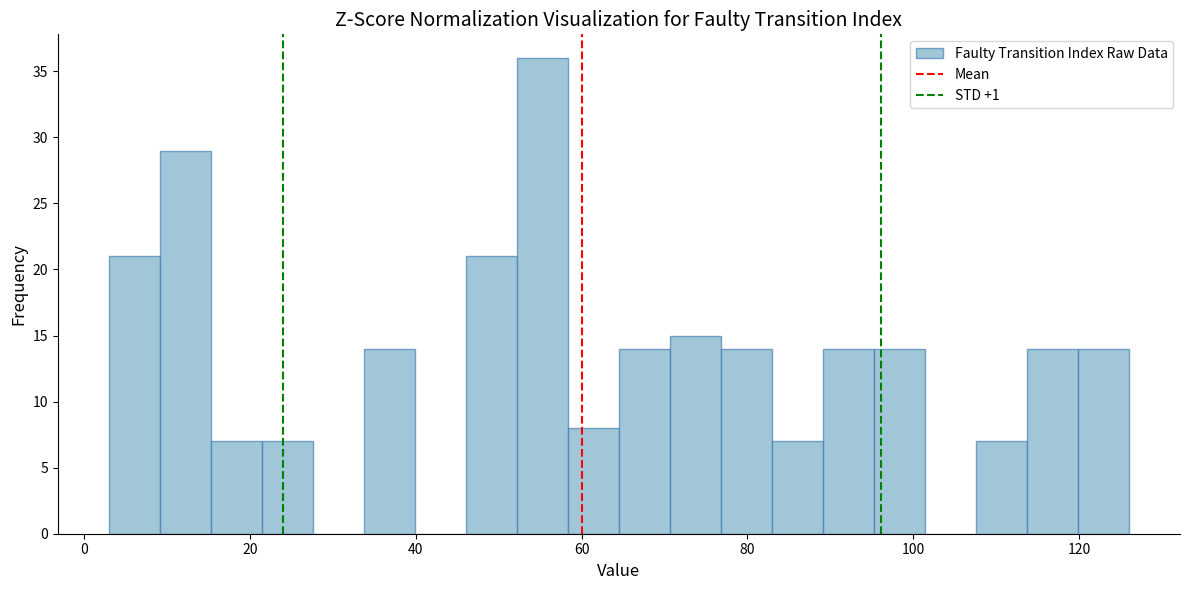

Around what value on the x-axis is the tallest bar? Give the approximate position of its centre, as read against the axis.

56